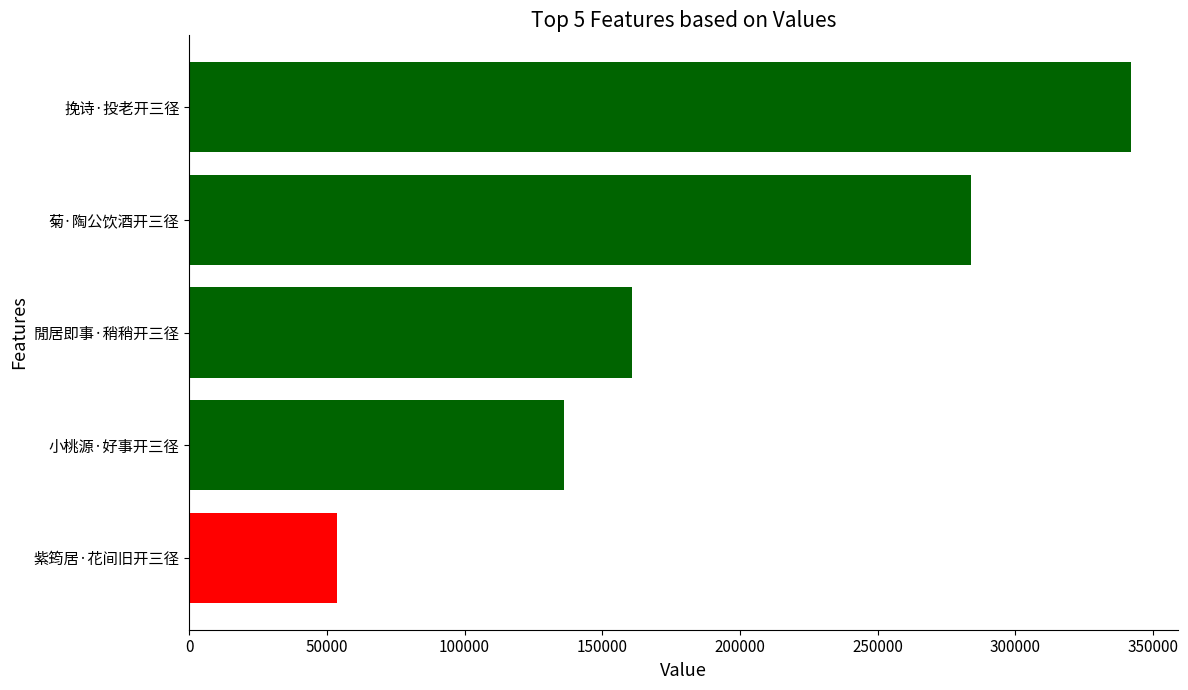

True or false: the data shows 284044 at 菊·陶公饮酒开三径.

True